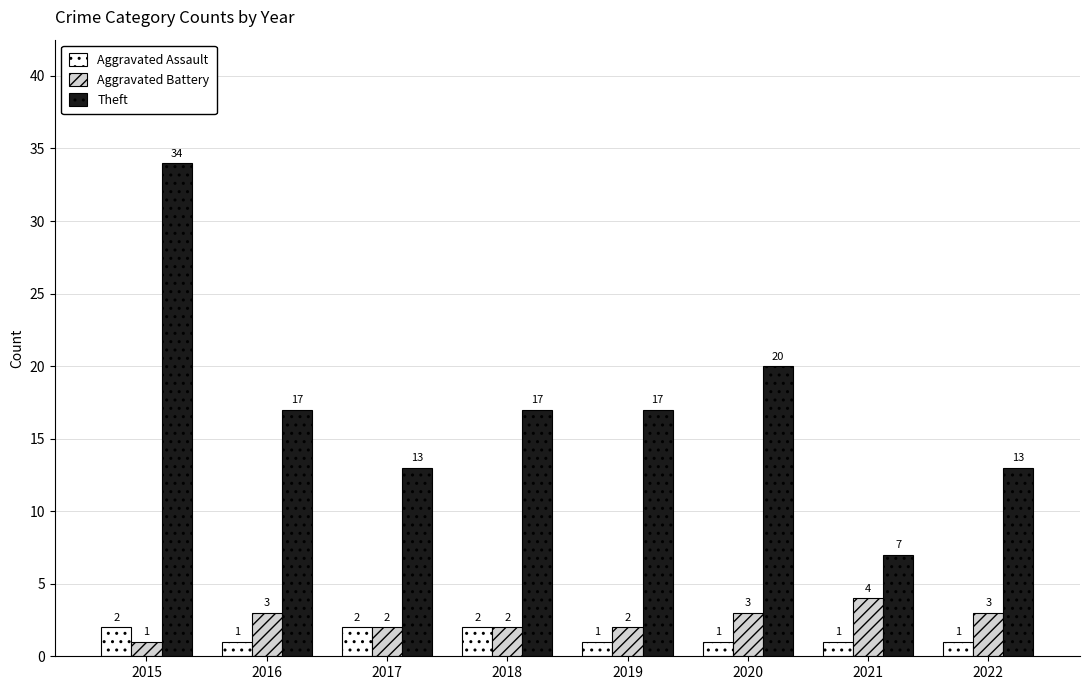

How many Aggravated Assault values are between 1 and 2?

8